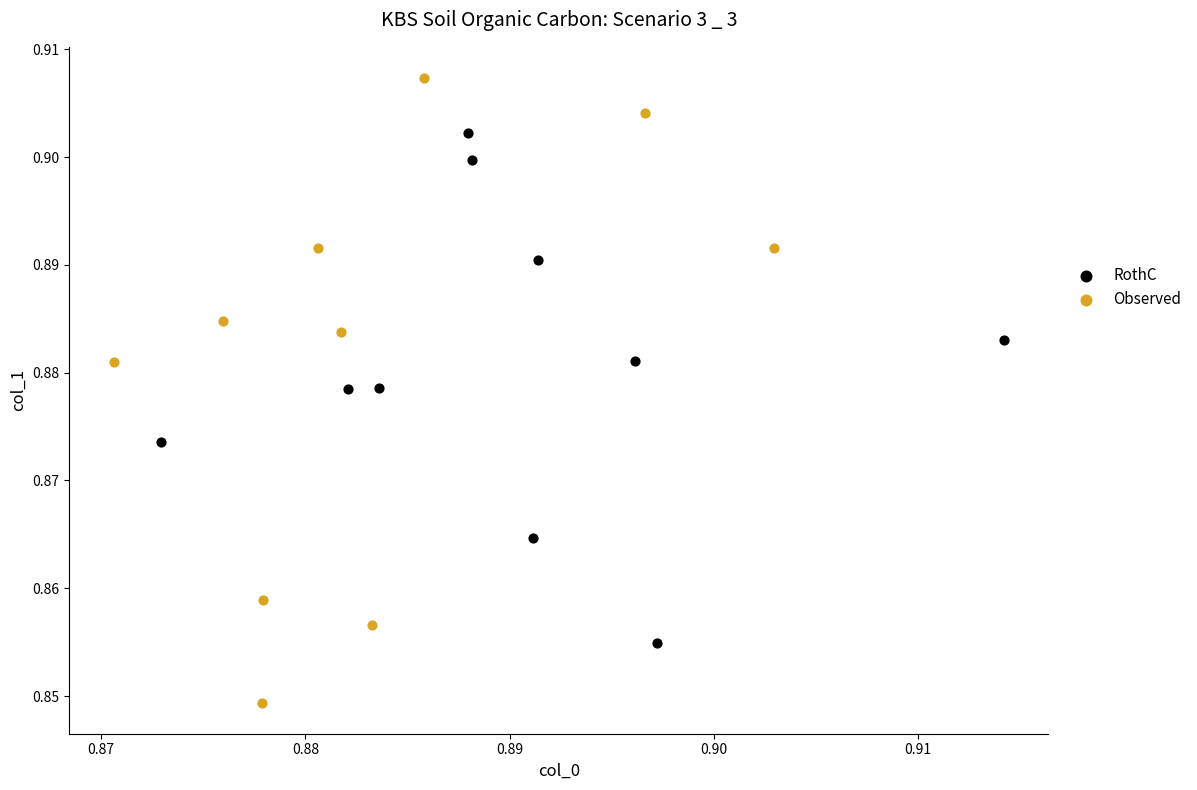

Which series reaches the minimum Y coordinate?

Observed